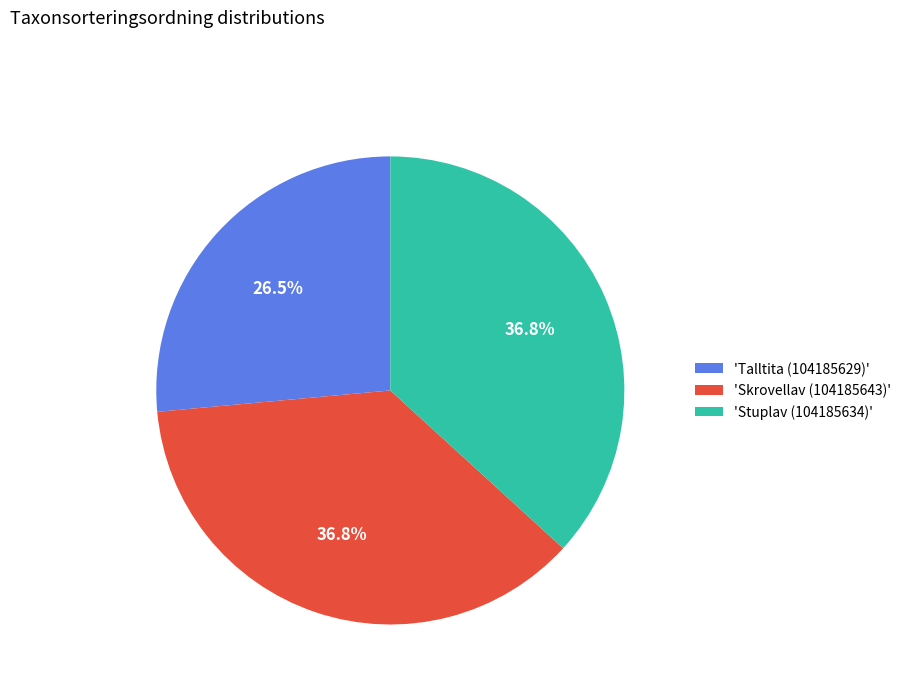

How many segments does this pie chart have?

3